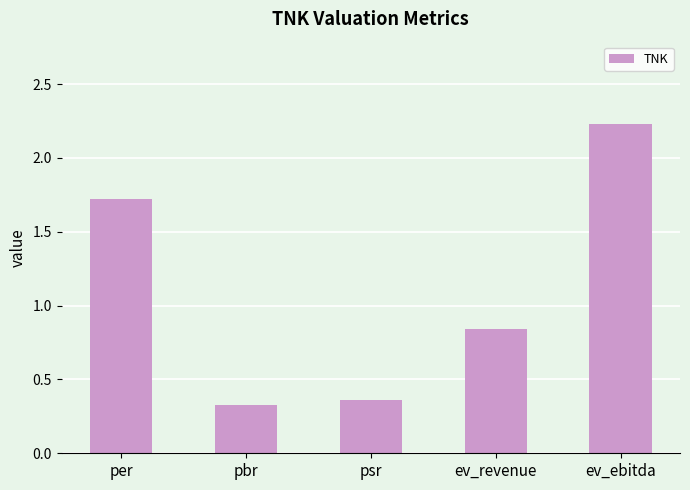

The value at per is 1.7. True or false?

True